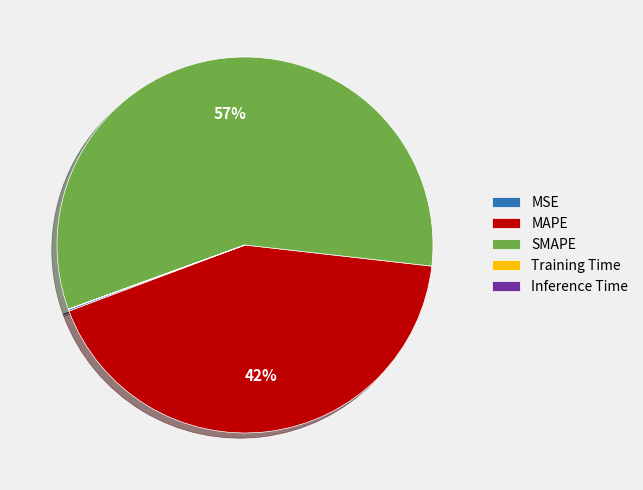

Which slice is the largest?

SMAPE